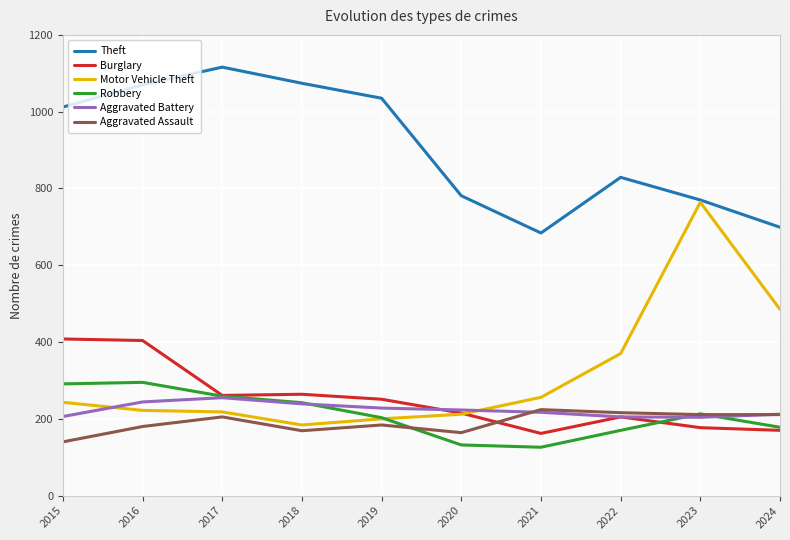

Which category has the highest value in the Theft series?

2017